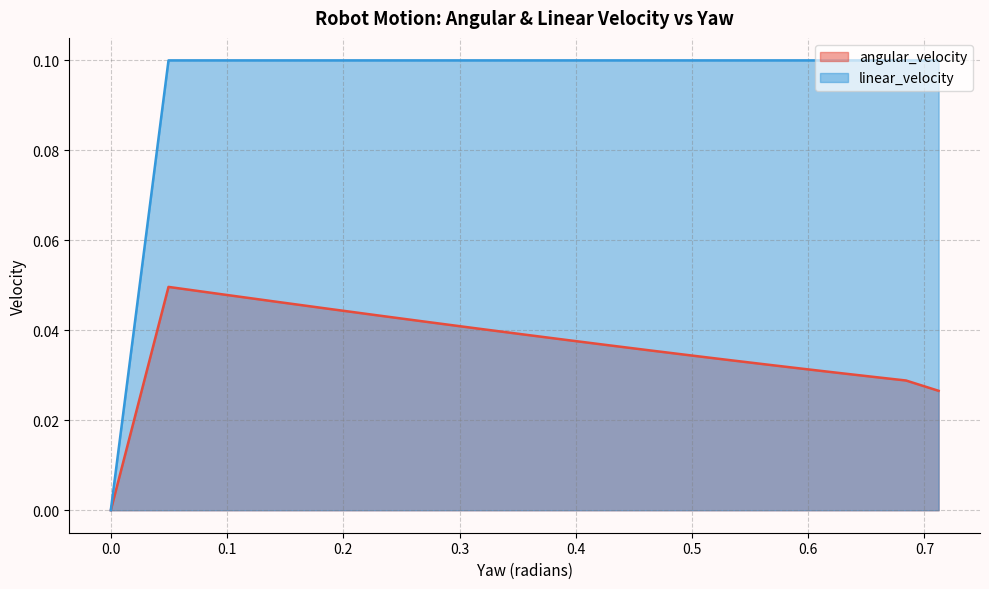

Does the chart have visible grid lines?

Yes